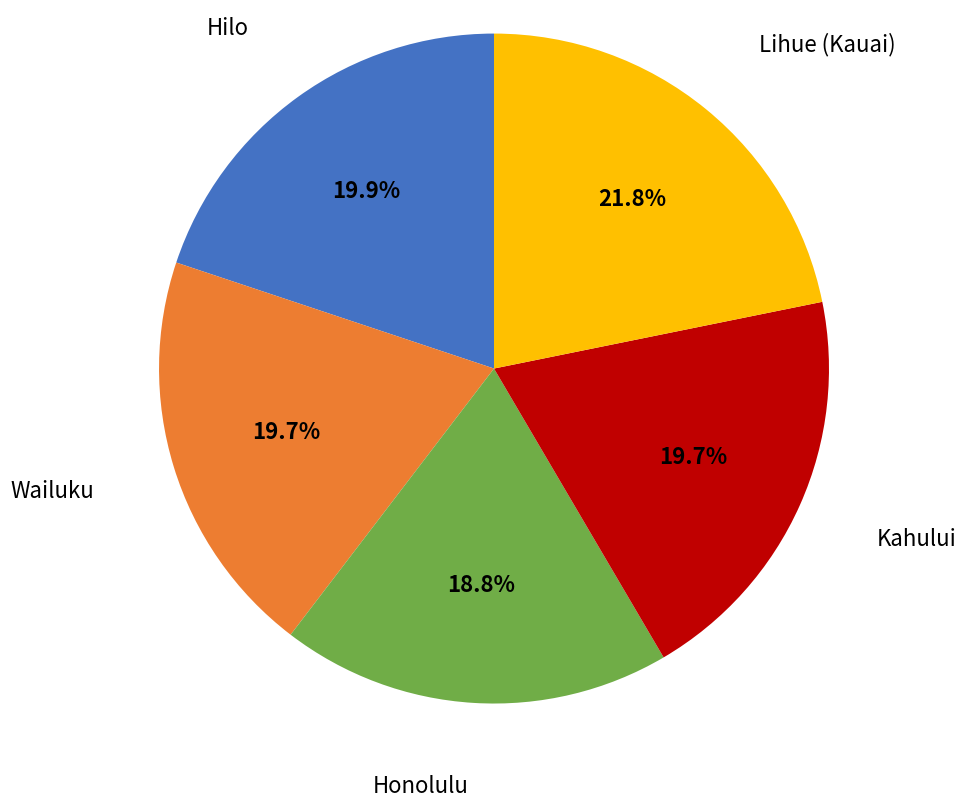

Is there any slice that represents more than half of the pie?

No